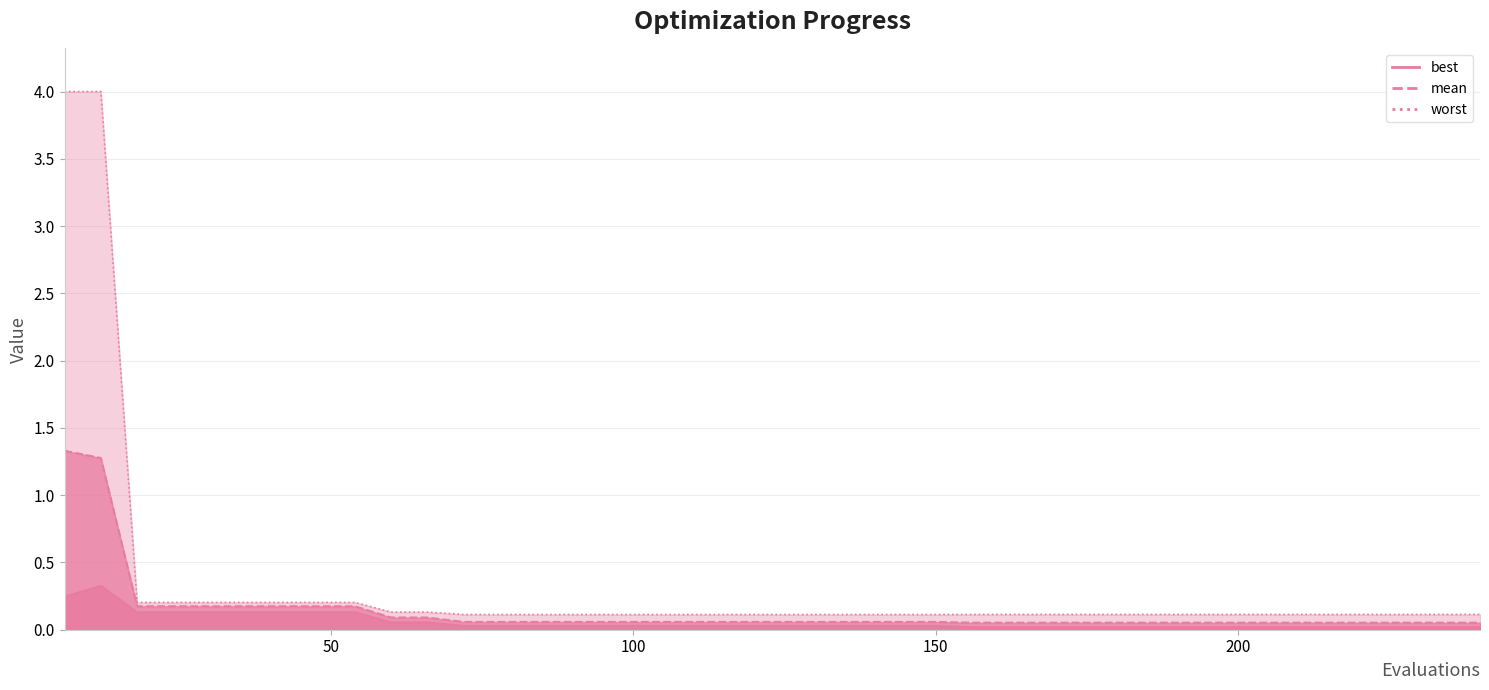

True or false: best and worst intersect in this chart.

False